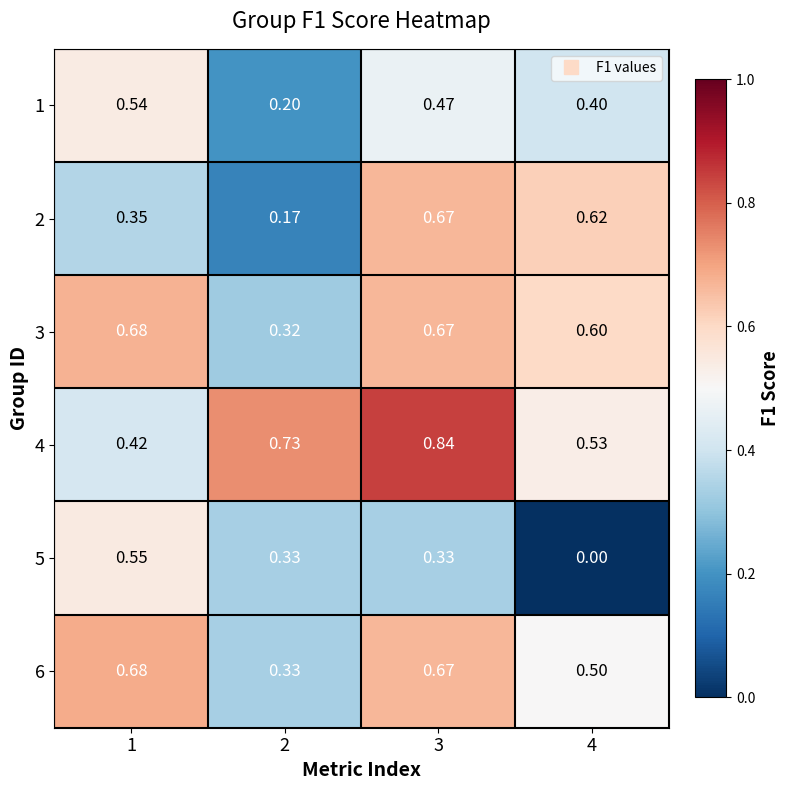

Is the value of 4 at 4 greater than the value of 1 at 1?

No